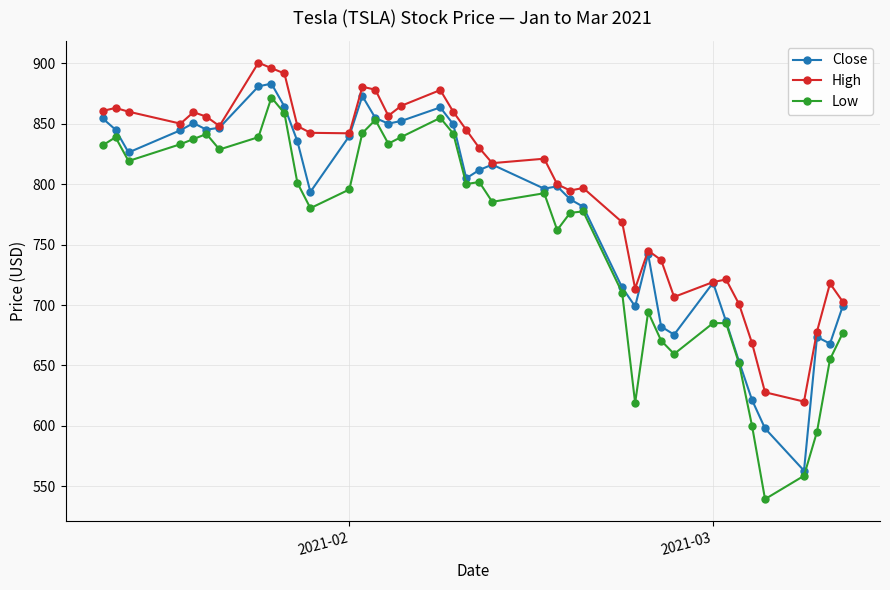

What is the average value of the Close series?

778.6